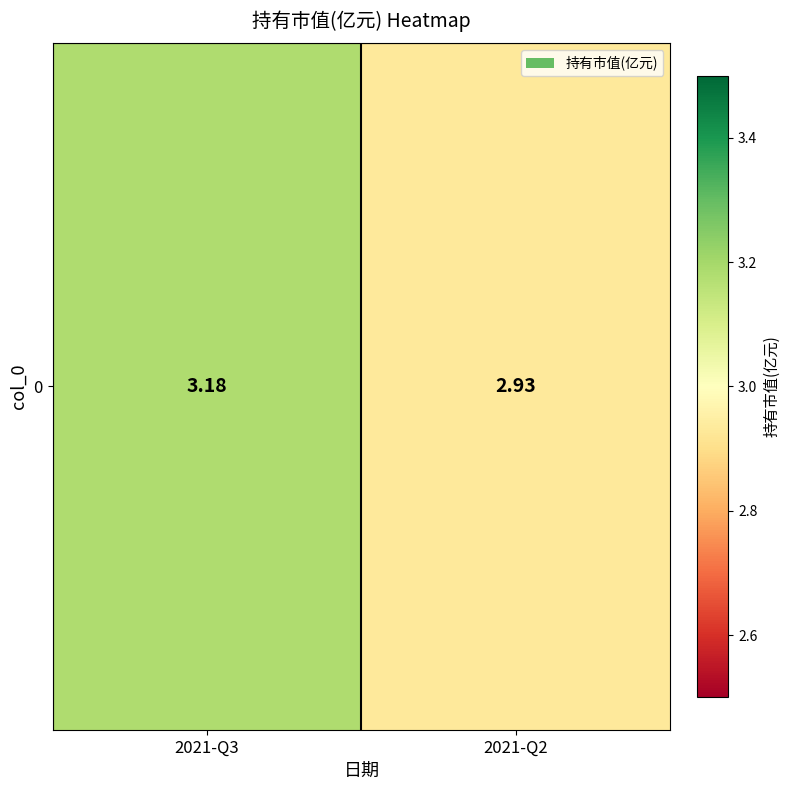

List the labels in order of value, smallest first.

2021-Q2, 2021-Q3